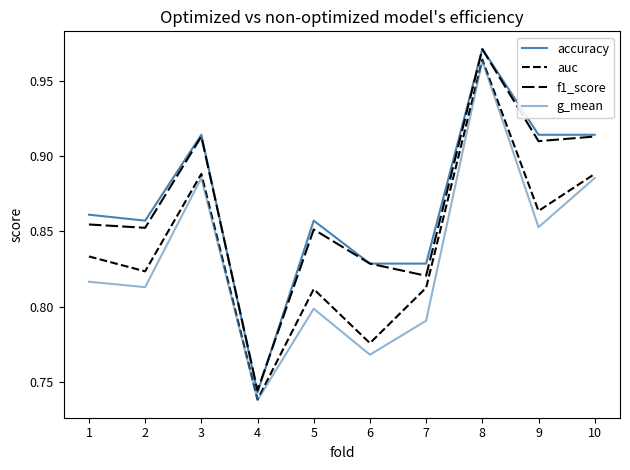

What is the difference between the second highest and second lowest values in the auc series?

0.1